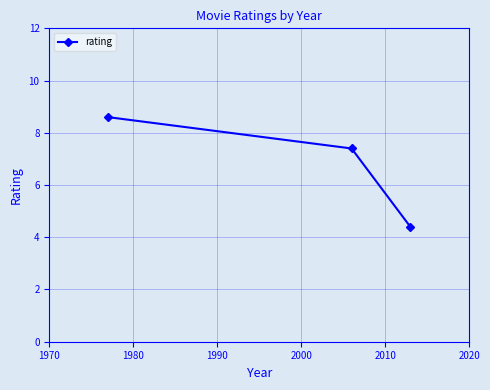

Does the chart display data point markers on the line(s)?

Yes